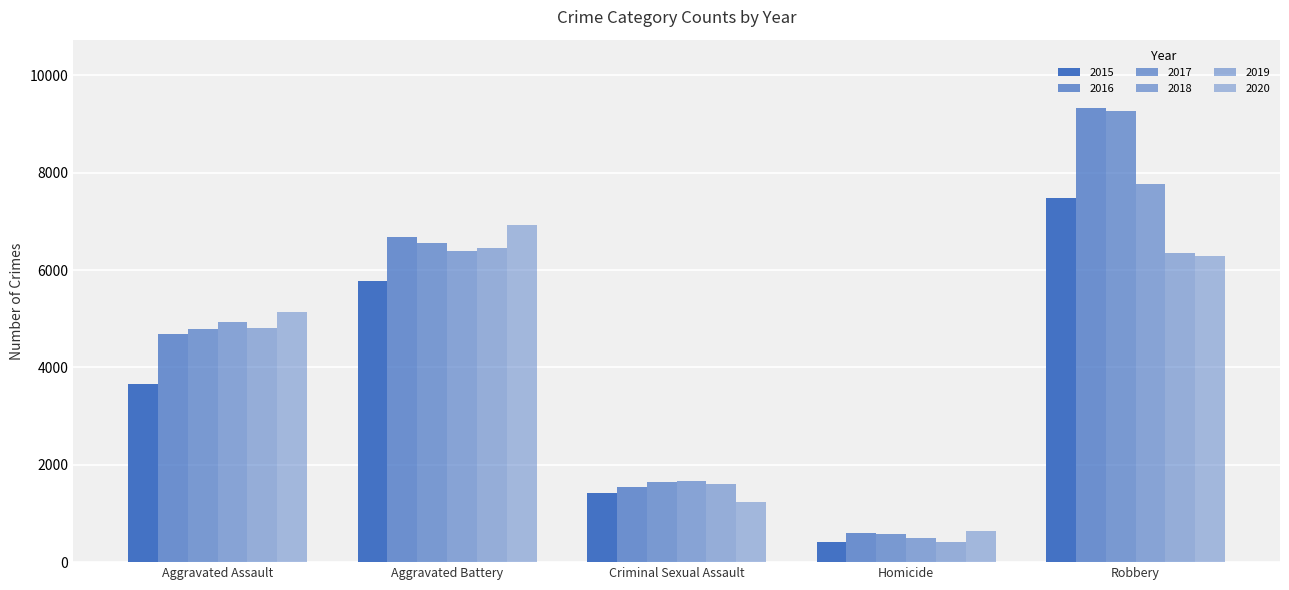

How many data points does each series have?

5